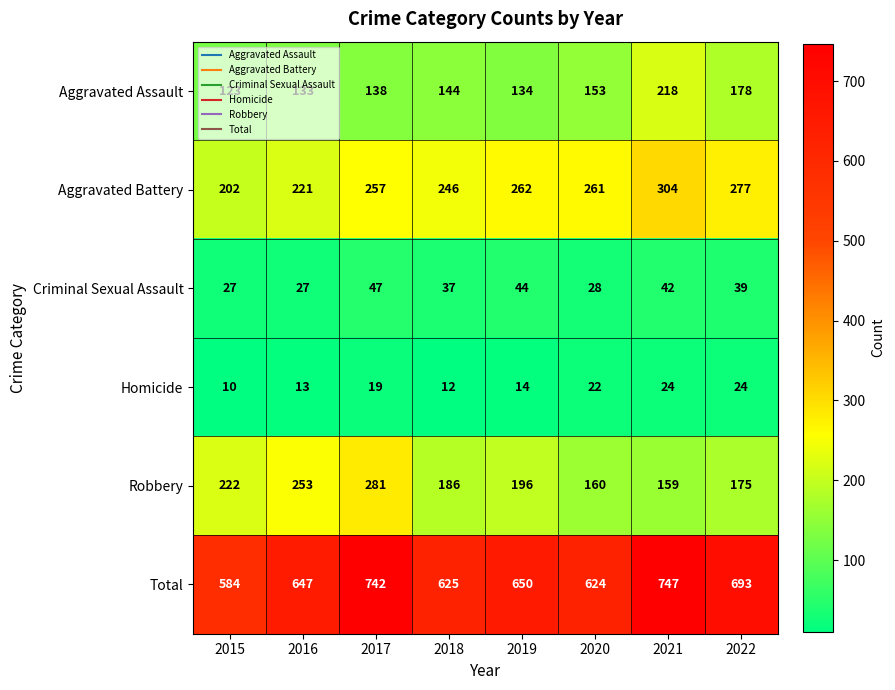

At how many categories does at least one series exceed 172?

8